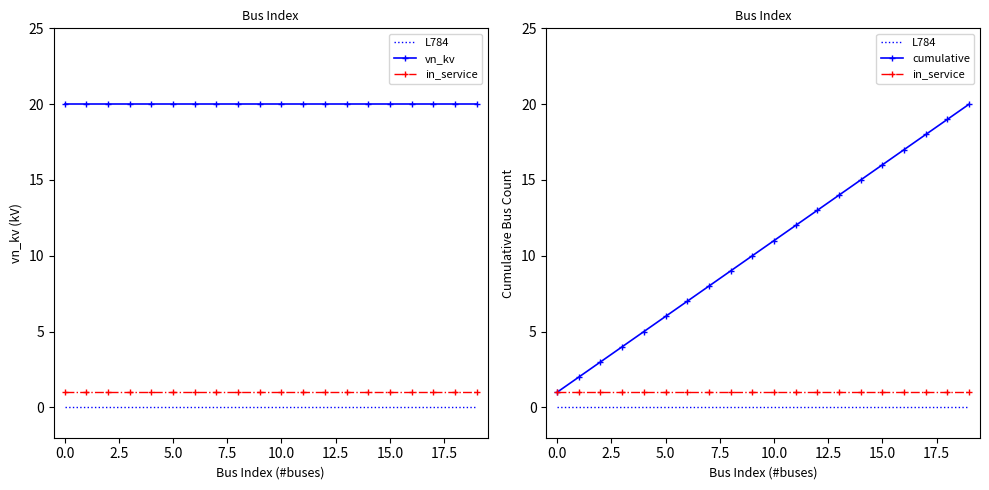

What is the value of the in_service point at the 17th from the left?

1